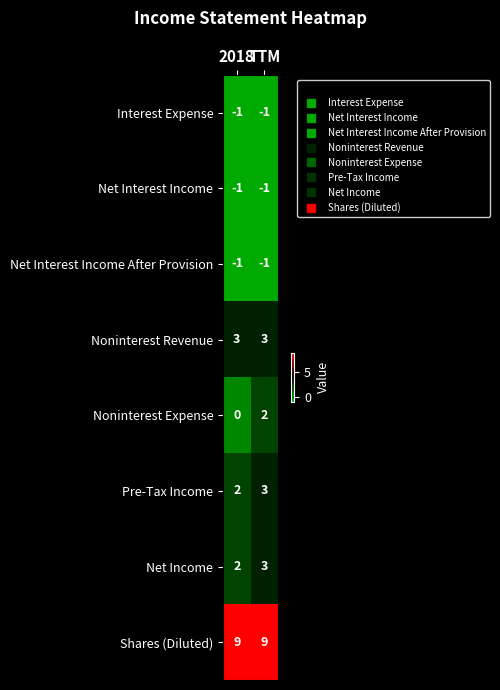

Count the number of data series in this chart.

8